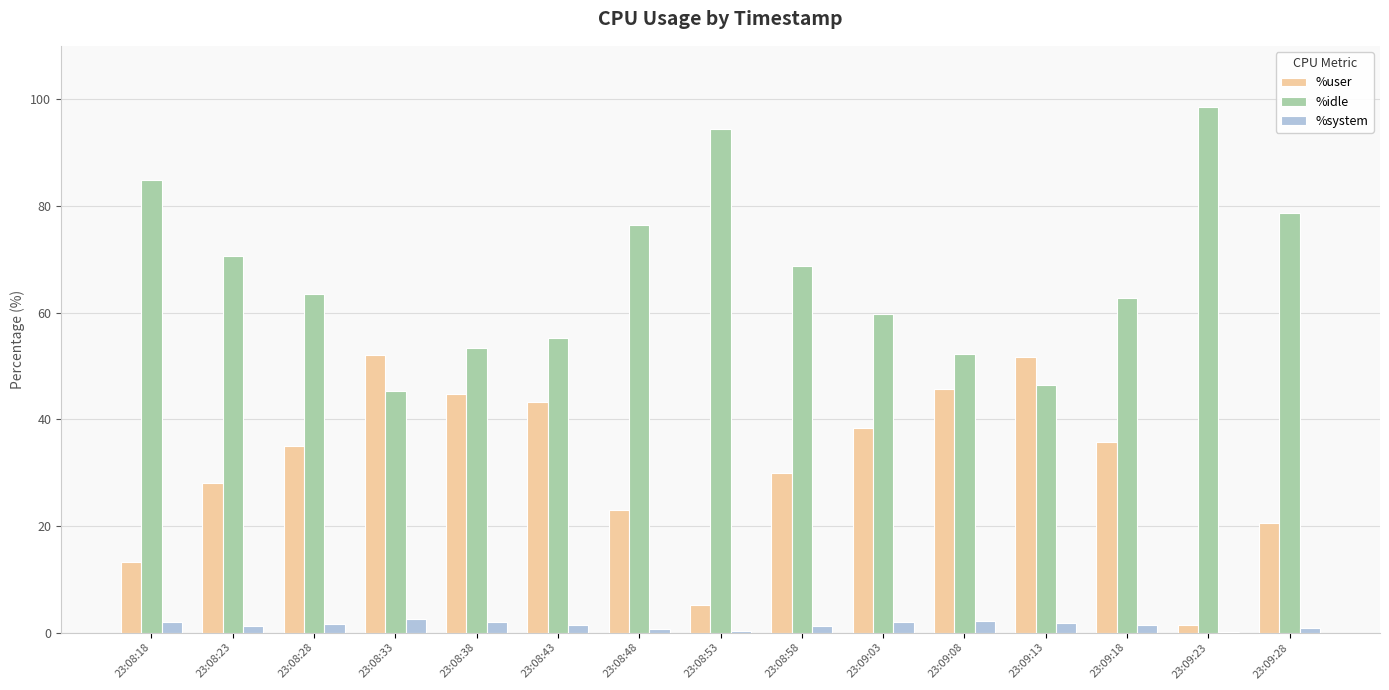

Is the value of %system at 23:08:48 greater than the value of %idle at 23:08:43?

No